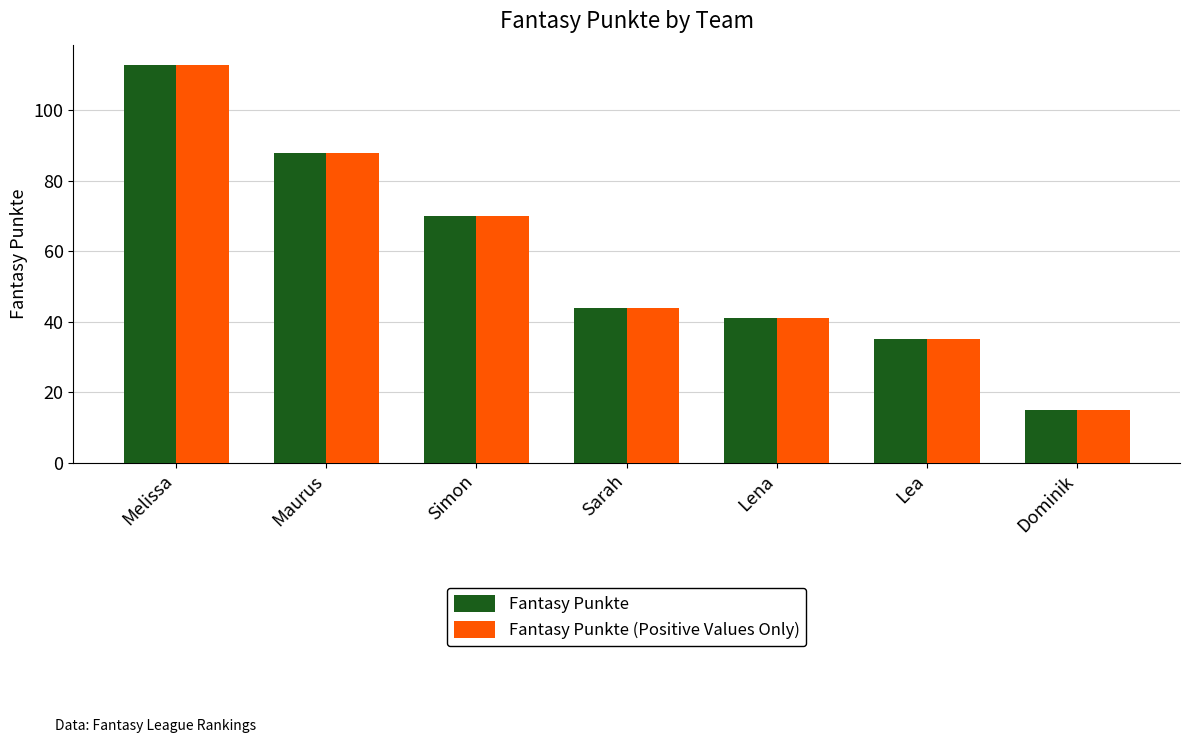

Is the value of Fantasy Punkte at Melissa greater than the value of Fantasy Punkte (Positive Values Only) at Dominik?

Yes